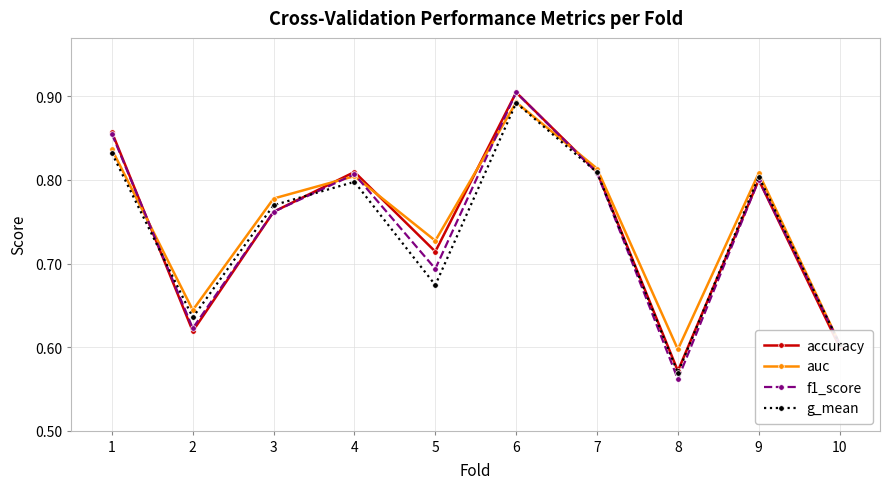

Which series has the largest range (max minus min)?

f1_score